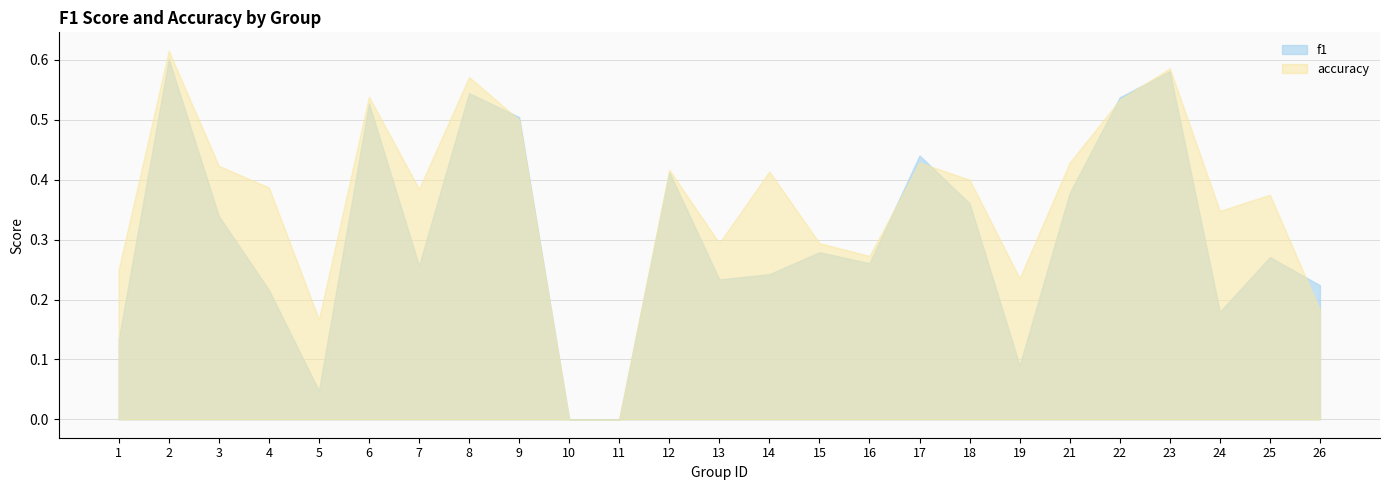

At which category is the sum across all series the highest?

2